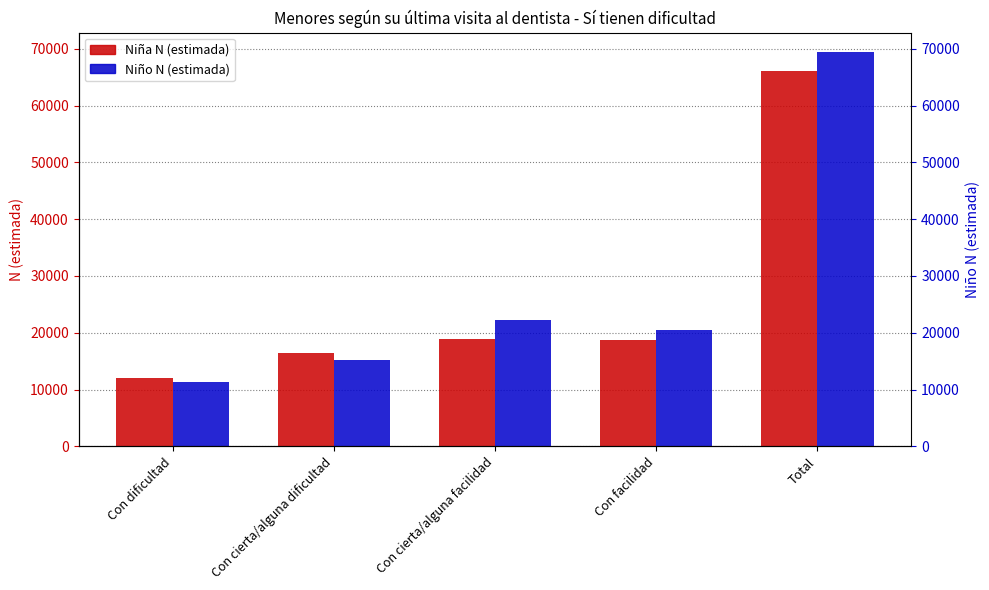

The value of Niña N (estimada) at Total is 116071. True or false?

False